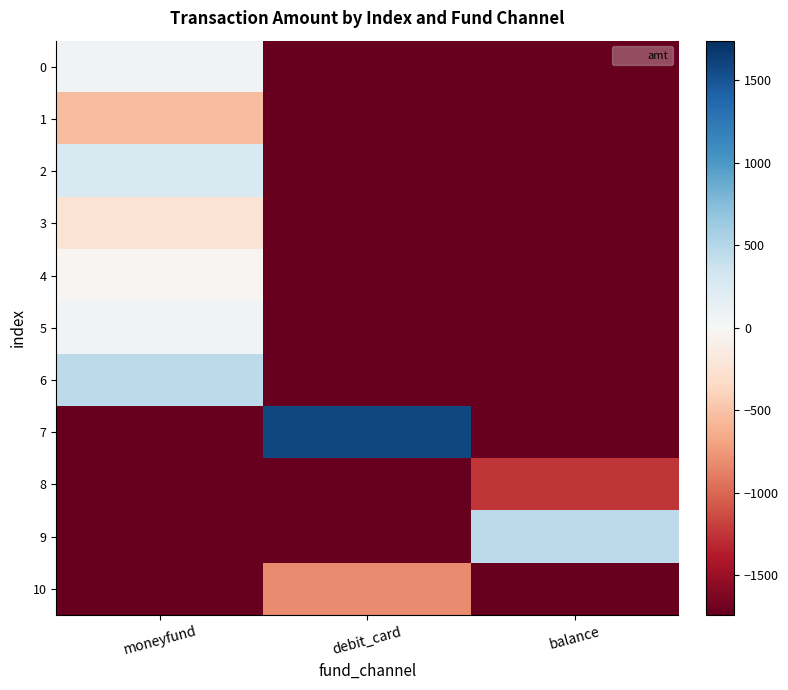

Reading left to right, extract all data points from this chart.

0: moneyfund=59.7	debit_card=-1740.3	balance=-1740.3
1: moneyfund=-540.3	debit_card=-1740.3	balance=-1740.3
2: moneyfund=259.7	debit_card=-1740.3	balance=-1740.3
3: moneyfund=-240.3	debit_card=-1740.3	balance=-1740.3
4: moneyfund=-40.3	debit_card=-1740.3	balance=-1740.3
5: moneyfund=59.7	debit_card=-1740.3	balance=-1740.3
6: moneyfund=459.7	debit_card=-1740.3	balance=-1740.3
7: moneyfund=-1740.3	debit_card=1584.7	balance=-1740.3
8: moneyfund=-1740.3	debit_card=-1740.3	balance=-1239.8
9: moneyfund=-1740.3	debit_card=-1740.3	balance=459.7
10: moneyfund=-1740.3	debit_card=-822.3	balance=-1740.3